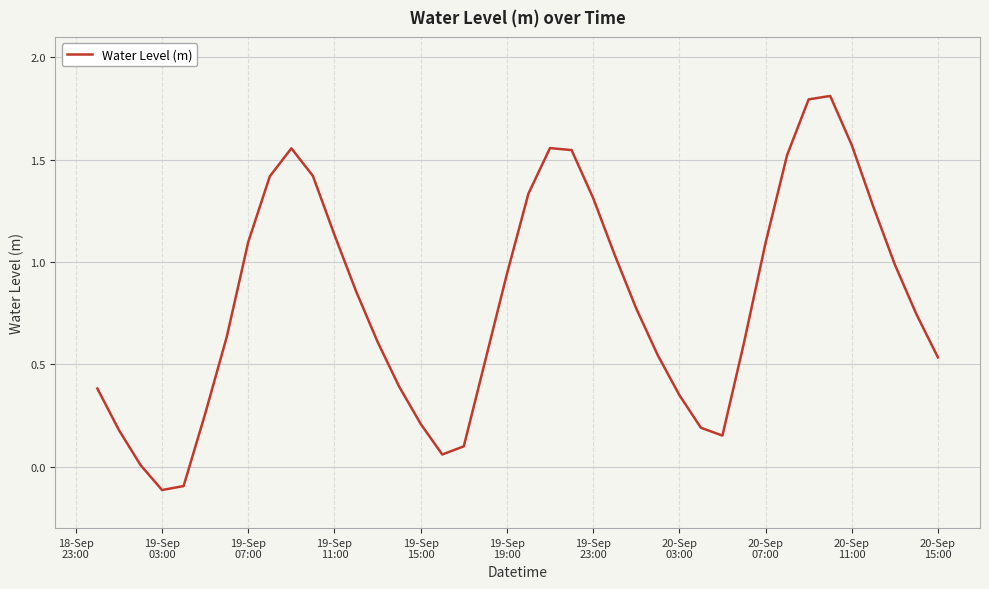

What is the maximum value shown in the chart?

1.8